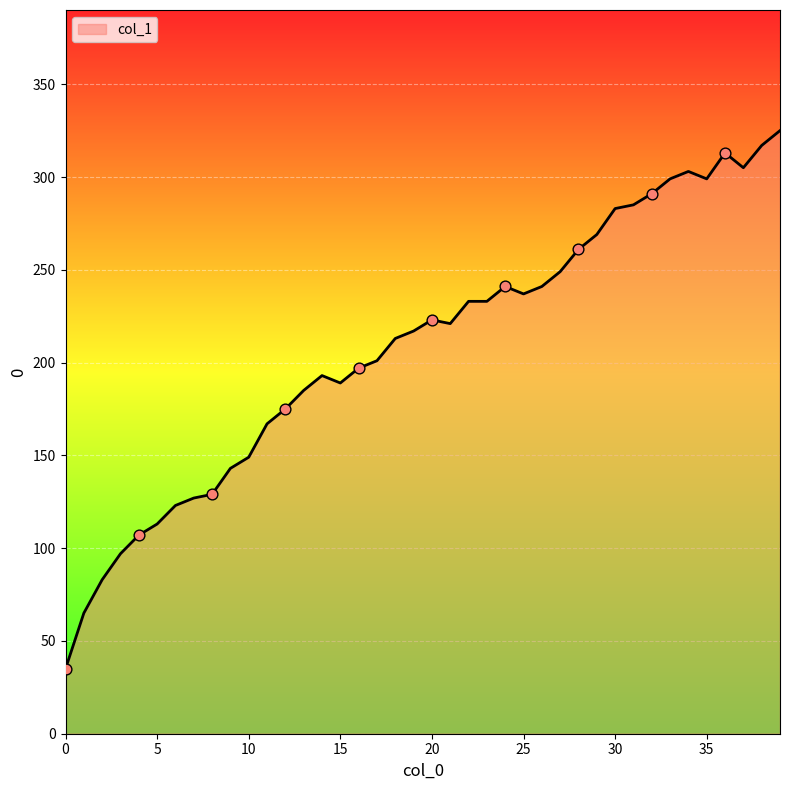

What is the difference between the maximum and minimum values?

290